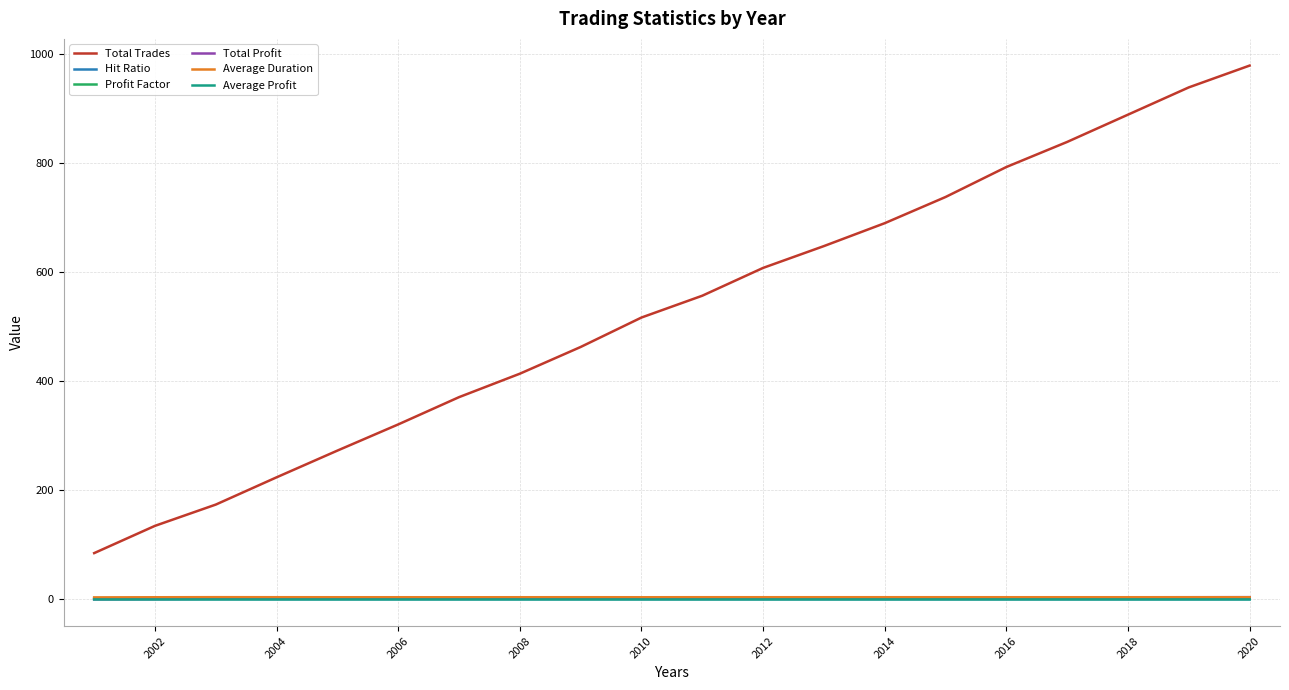

True or false: Total Profit and Total Trades cross at least once.

False